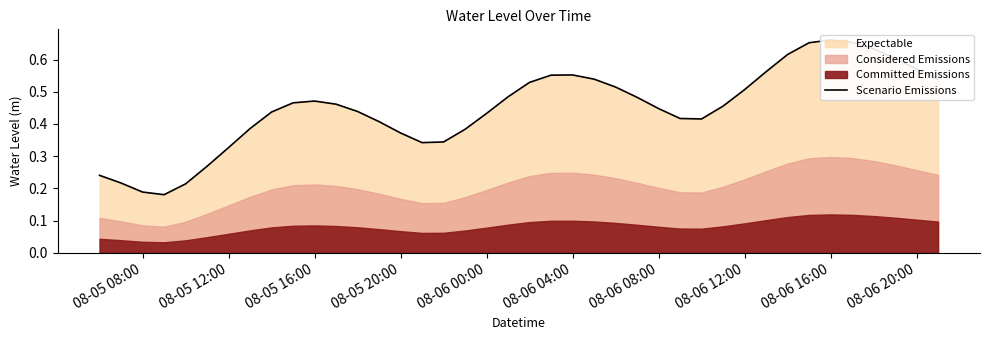

True or false: there are more than 1 points higher than both neighbors.

True